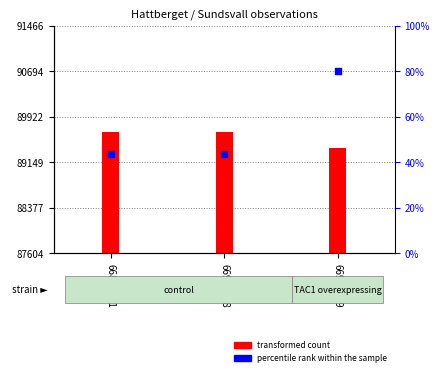

What is the change in value from 66846931 to 66996819?

+544